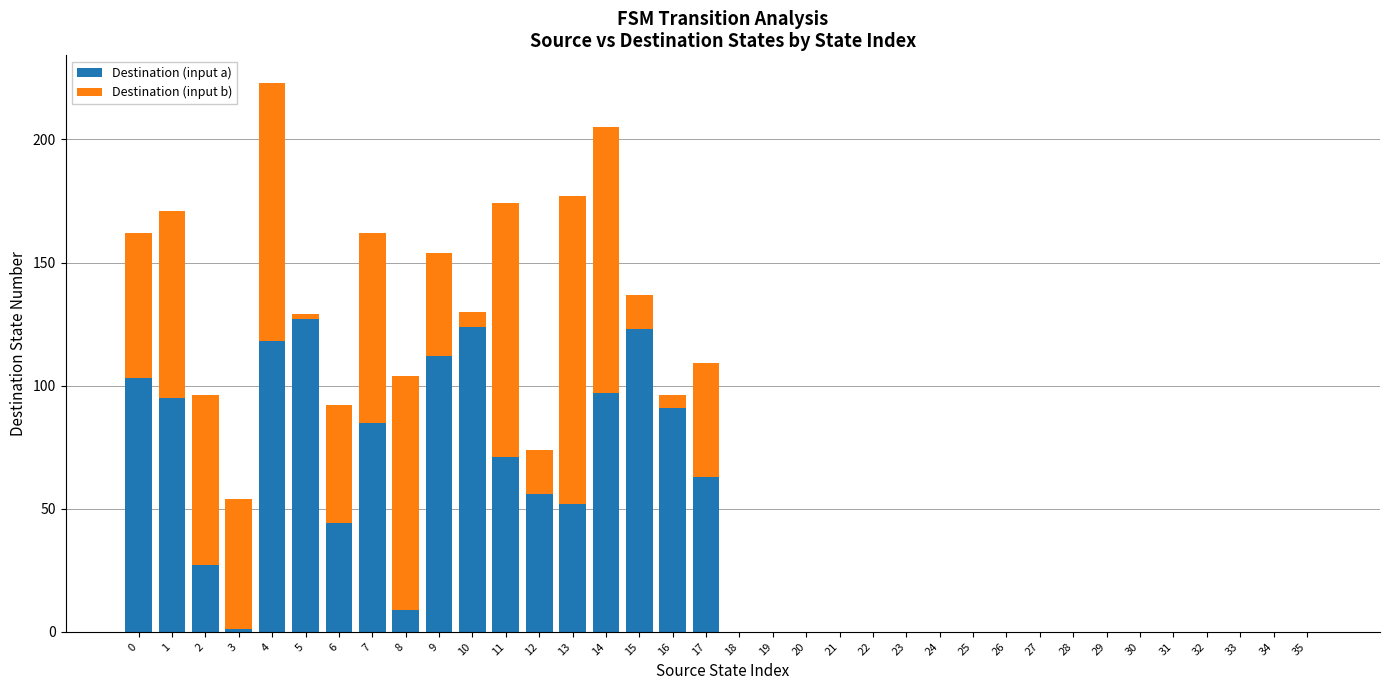

True or false: Destination (input a) has a value of 97 at 14.

True